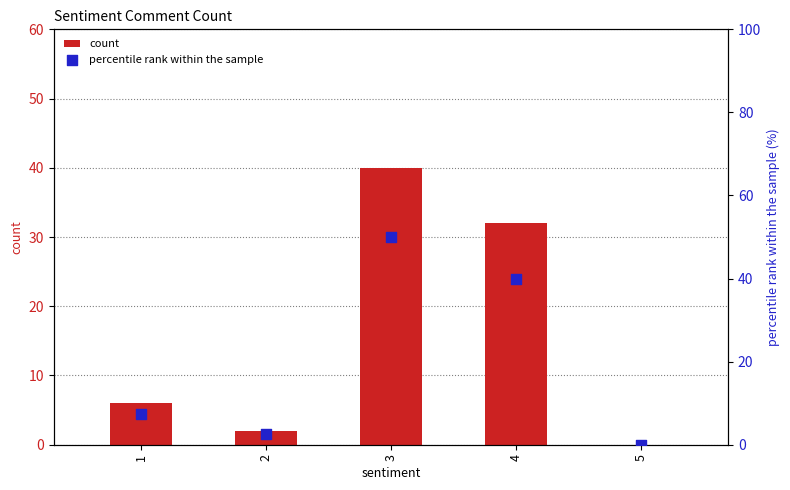

Which series has the largest Y range (max minus min)?

percentile rank within the sample